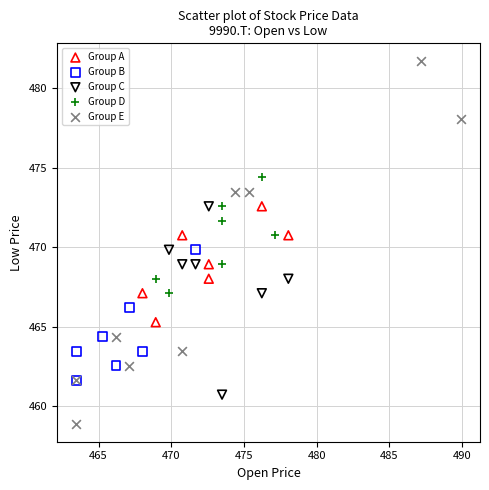

What are all the series names shown in the legend?

Group A, Group B, Group C, Group D, Group E